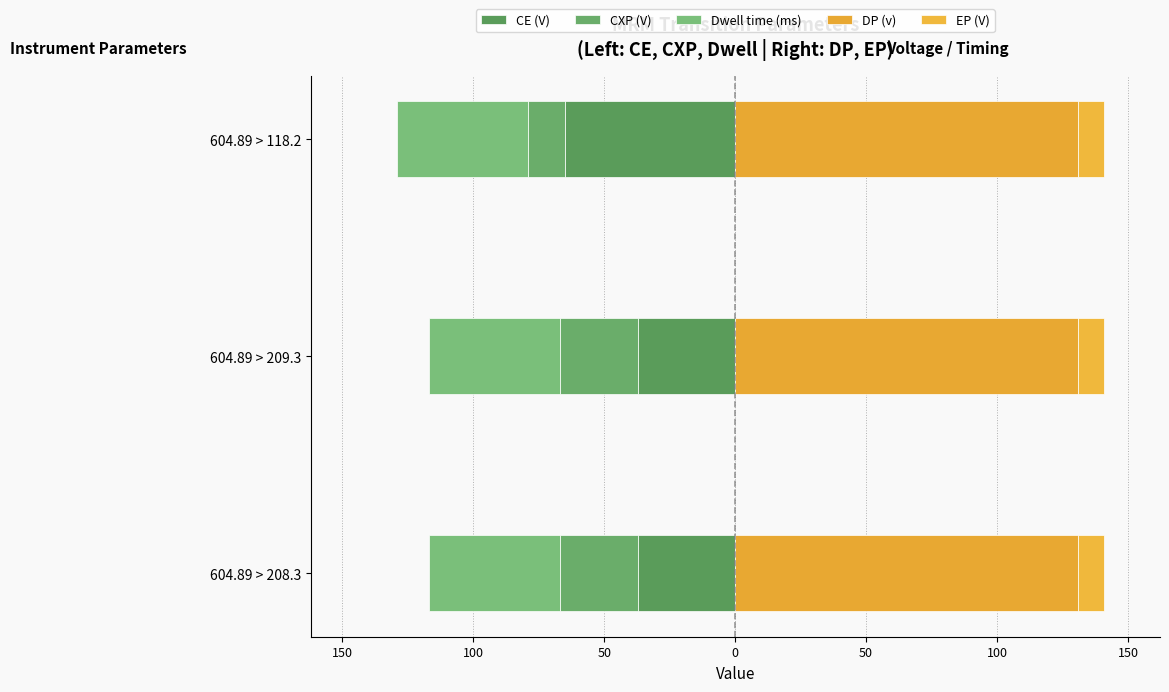

Which series has the widest spread of values?

CE (V)